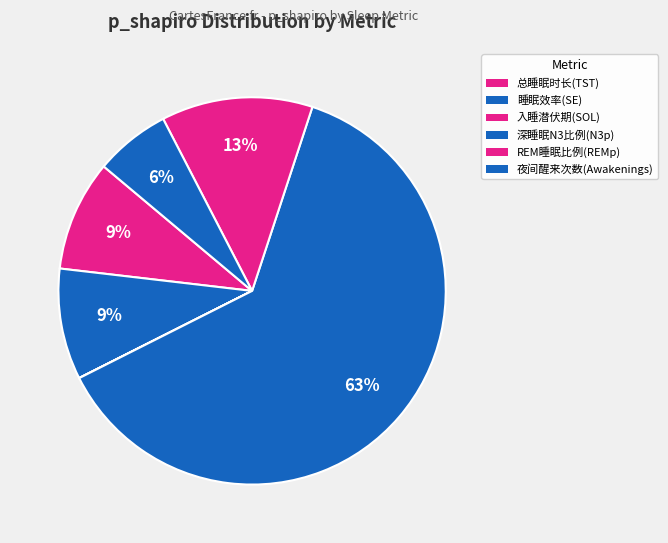

What percentage is NOT represented by 入睡潜伏期(SOL)?

100.0%